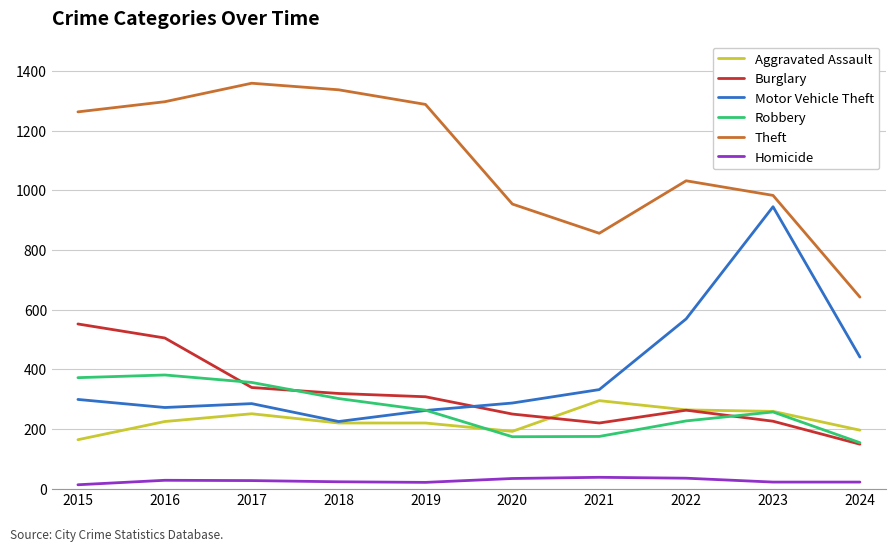

What value does the Theft series have at 2023, to the nearest 100?

1000